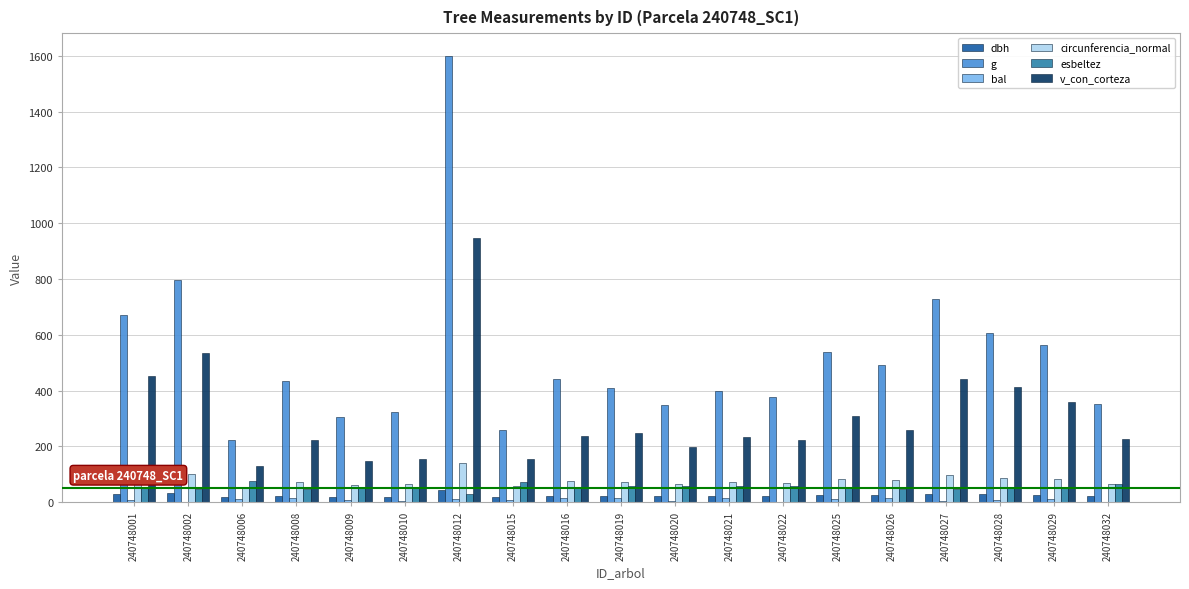

What is the sum of all esbeltez values?

1035.8